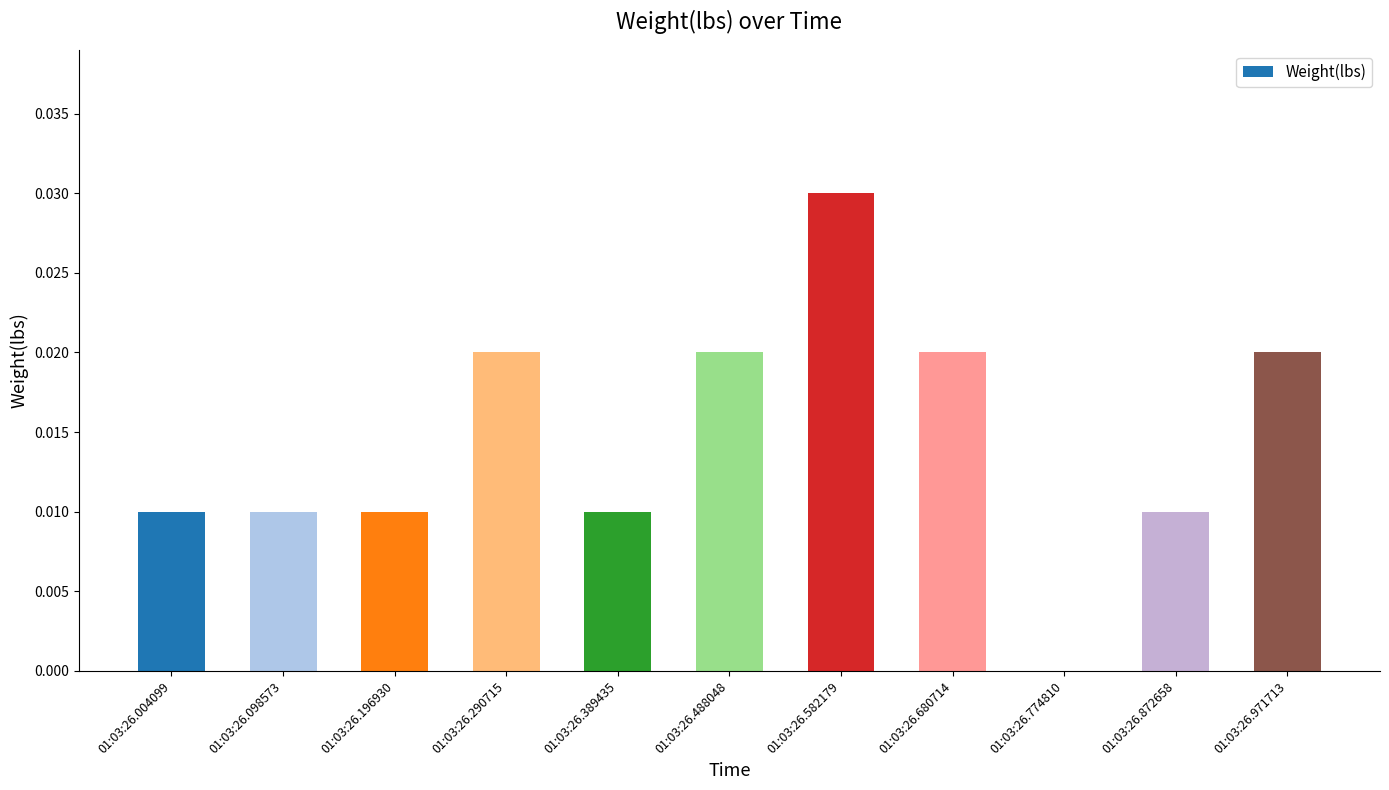

The chart shows a value of 0.0 at 01:03:26.774810. True or false?

True